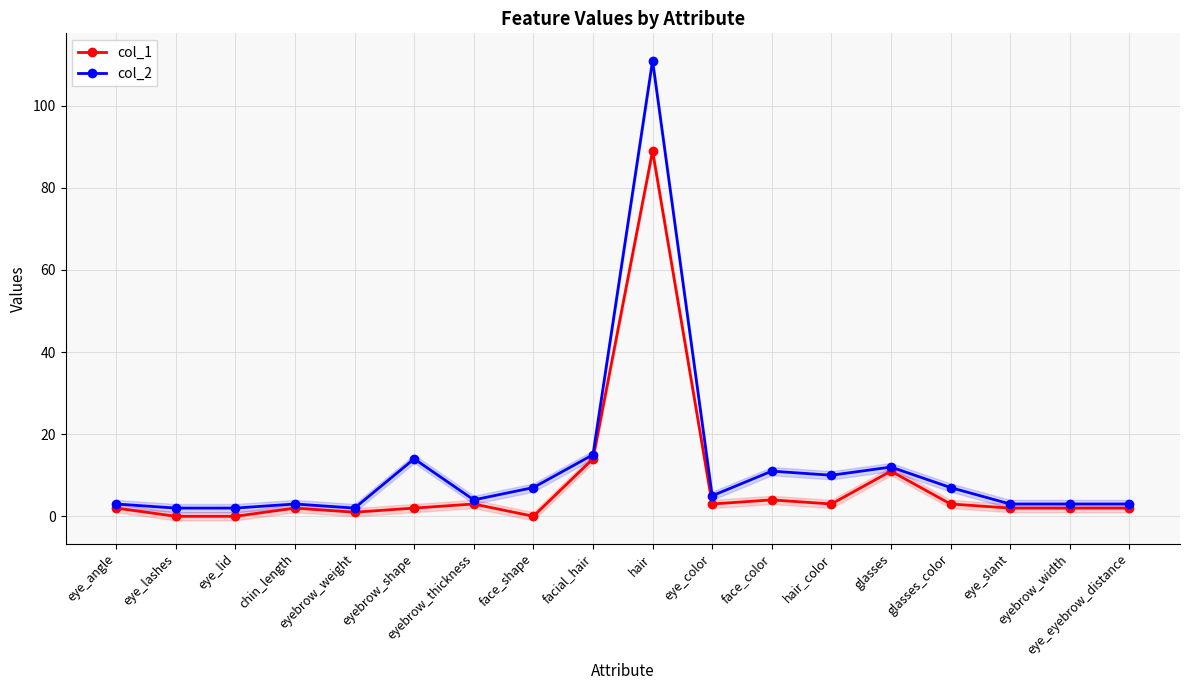

True or false: col_2 and col_1 cross at least once.

False